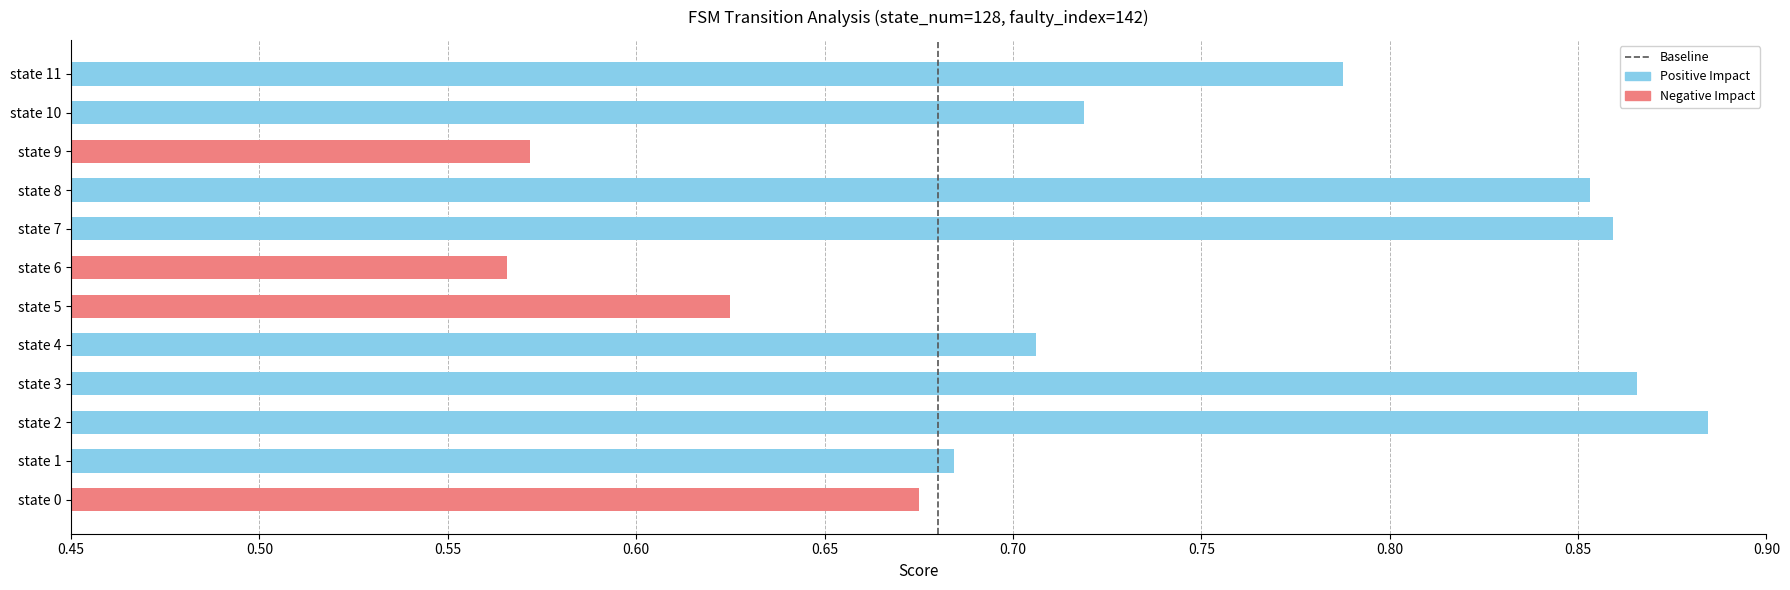

True or false: the data shows 0.3 at state 6.

False